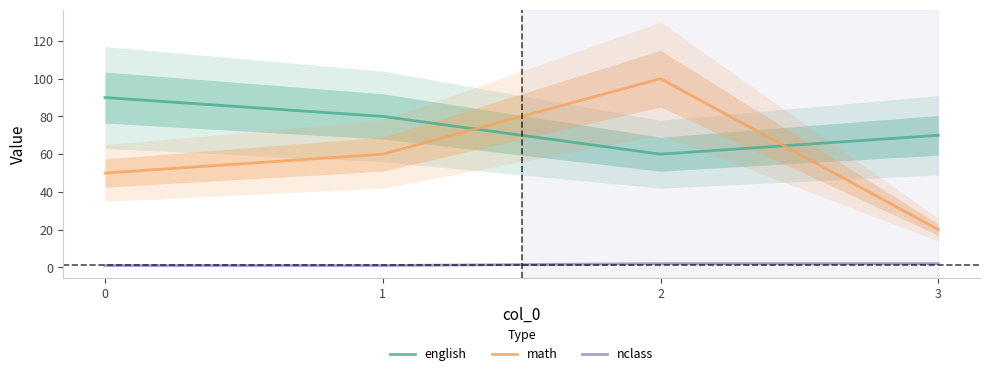

Where do math and english first cross each other?

1 and 2